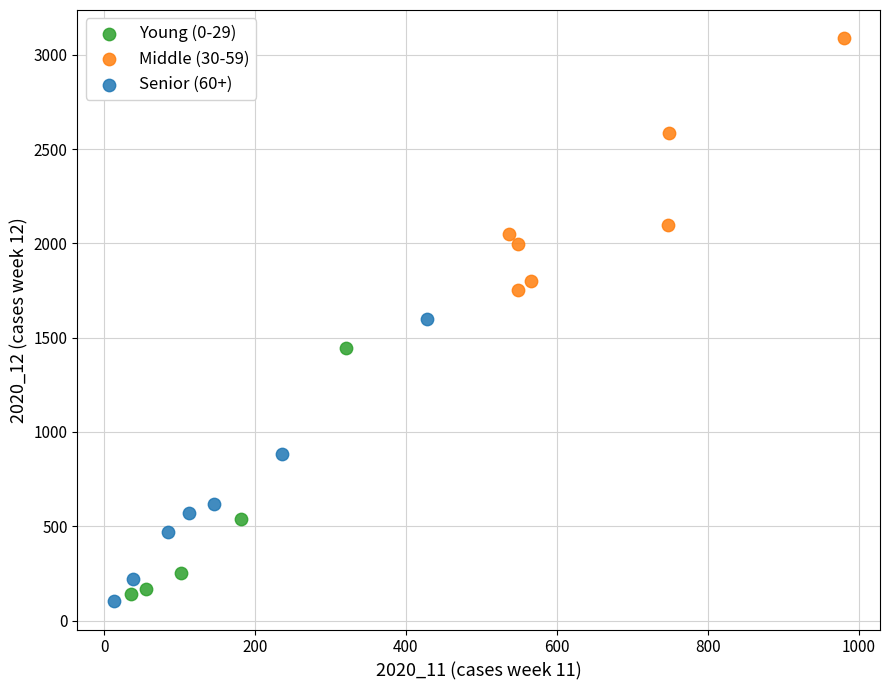

Which series contains the highest Y value?

Middle (30-59)